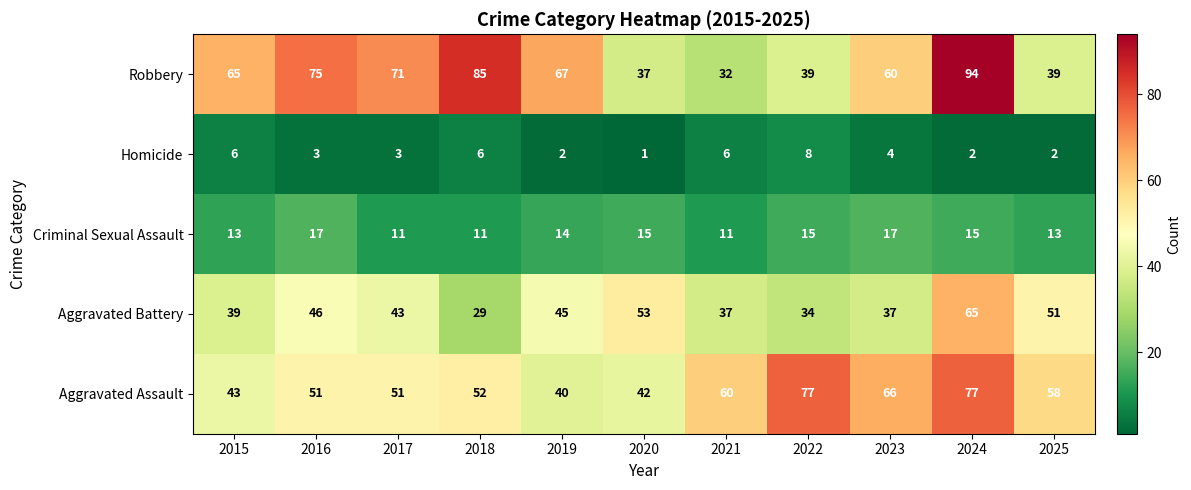

What is the average value of the Homicide series?

4